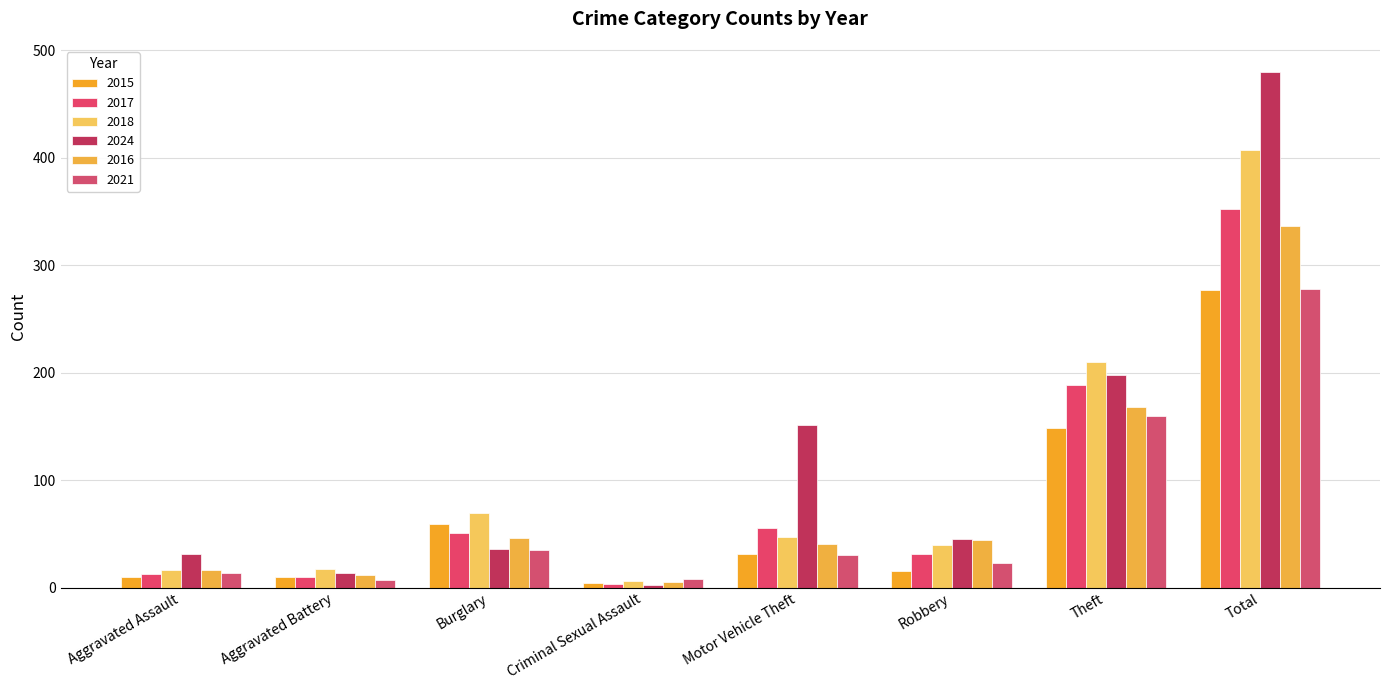

Which series has the largest total across all categories?

2024